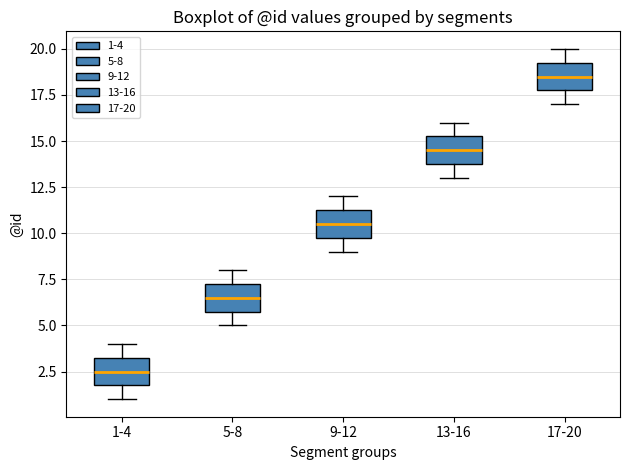

Reading left to right, transcribe this box plot: for each box, give where its median line is, the range the box spans, and where its two whiskers end, as read against the y-axis. The values are not printed on the chart, so give them approximately, as read against the axis.

1-4: median 2.5, box 2.0 to 3.5, whiskers 1.0 to 4.0
5-8: median 6.5, box 6.0 to 7.5, whiskers 5.0 to 8.0
9-12: median 10.5, box 10.0 to 11.5, whiskers 9.0 to 12.0
13-16: median 14.5, box 14.0 to 15.5, whiskers 13.0 to 16.0
17-20: median 18.5, box 18.0 to 19.5, whiskers 17.0 to 20.0